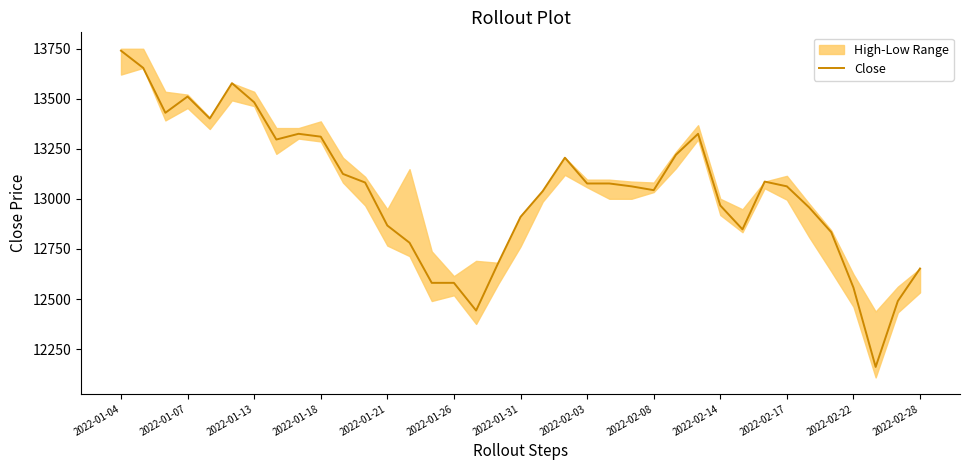

What is the maximum value shown in the chart?

13739.2